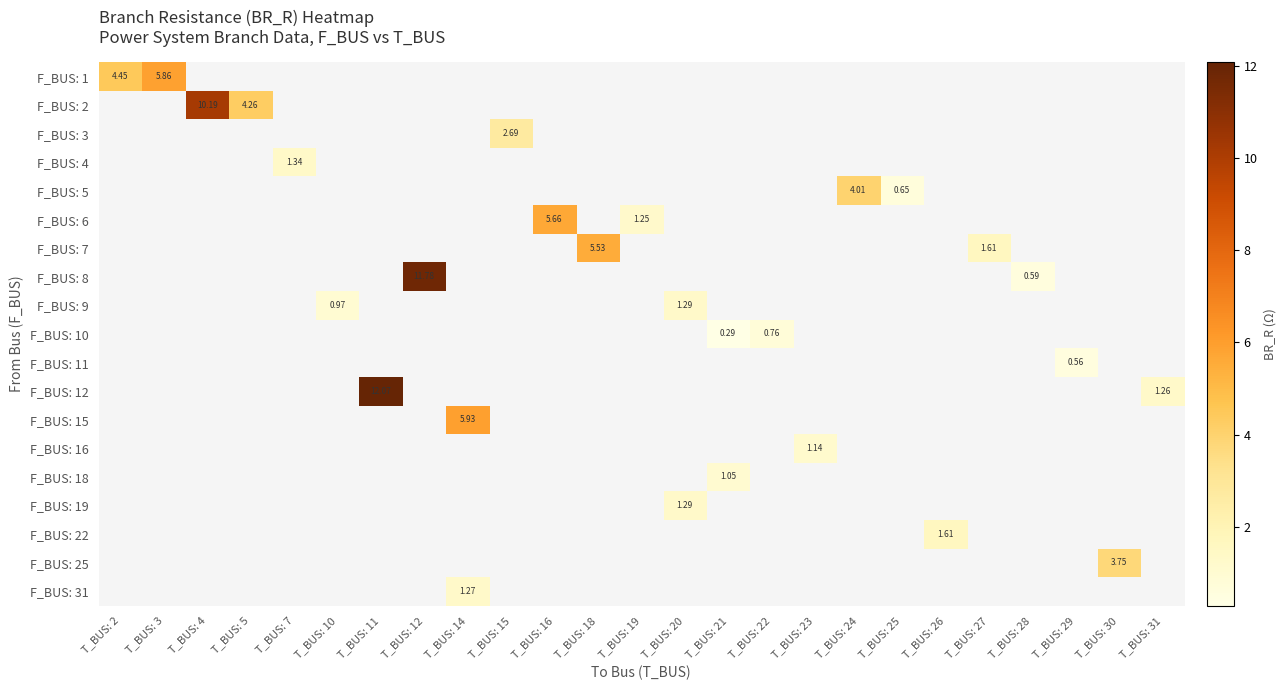

How many categories are shown in the chart?

25